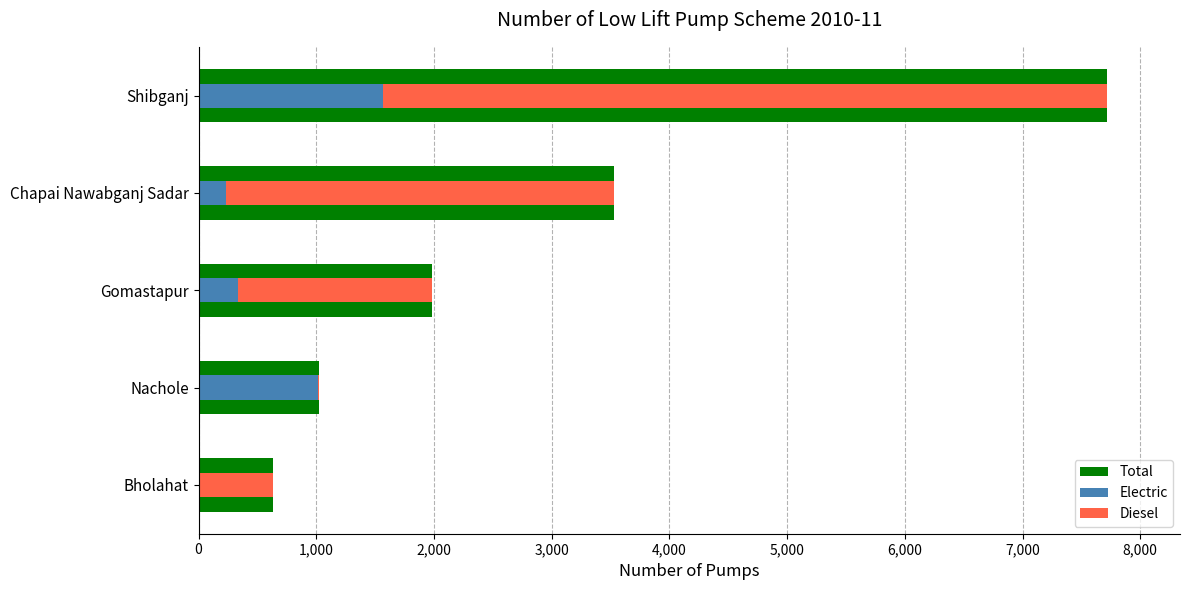

How many bars are there in total?

15